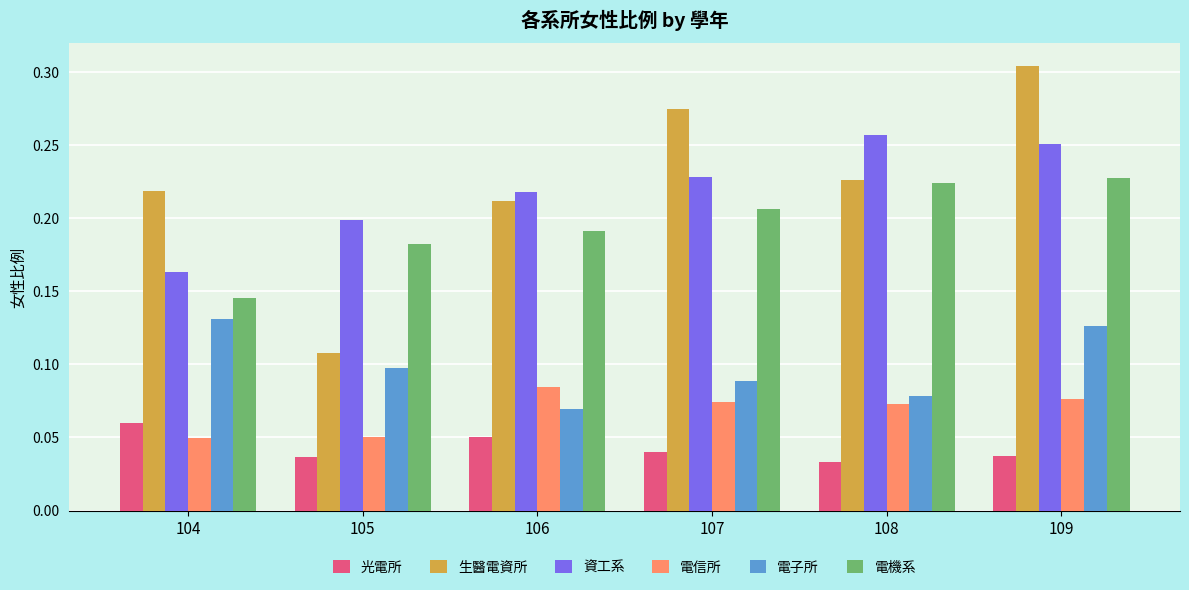

True or false: 電子所 has a value of 0.1 at 108.

True